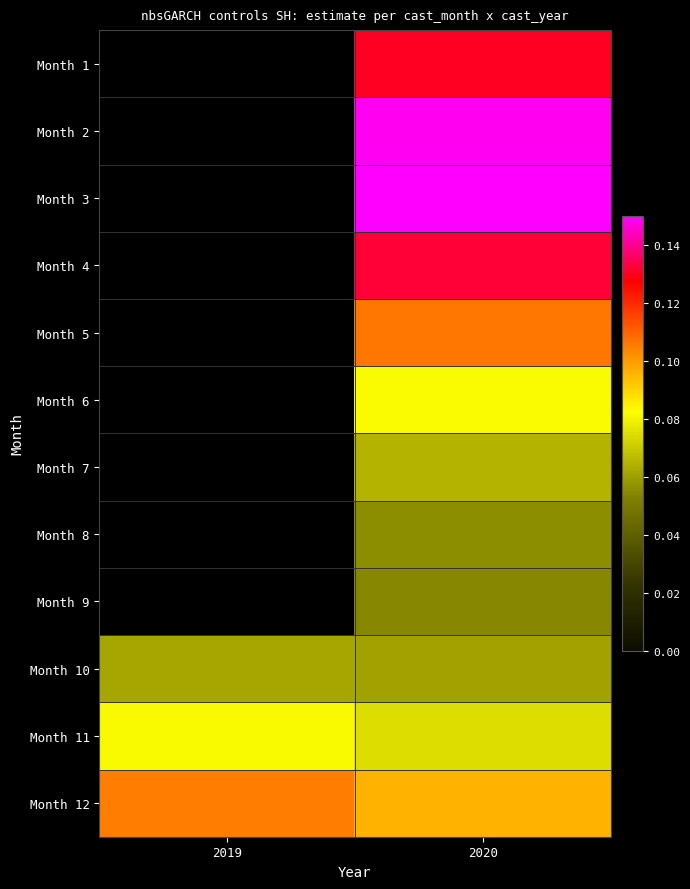

How many values in the Month 8 series exceed 0?

1